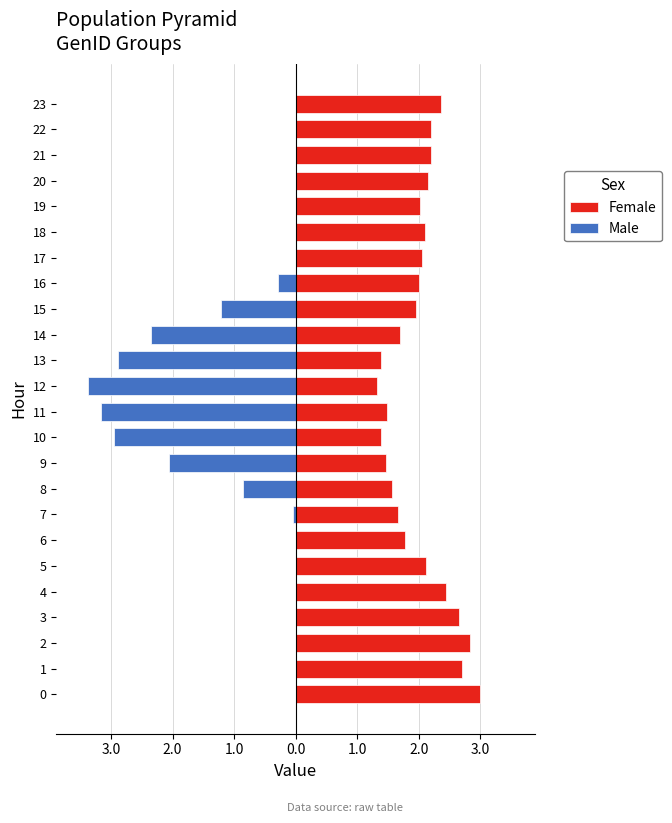

What is the sum of all Female values?

48.6